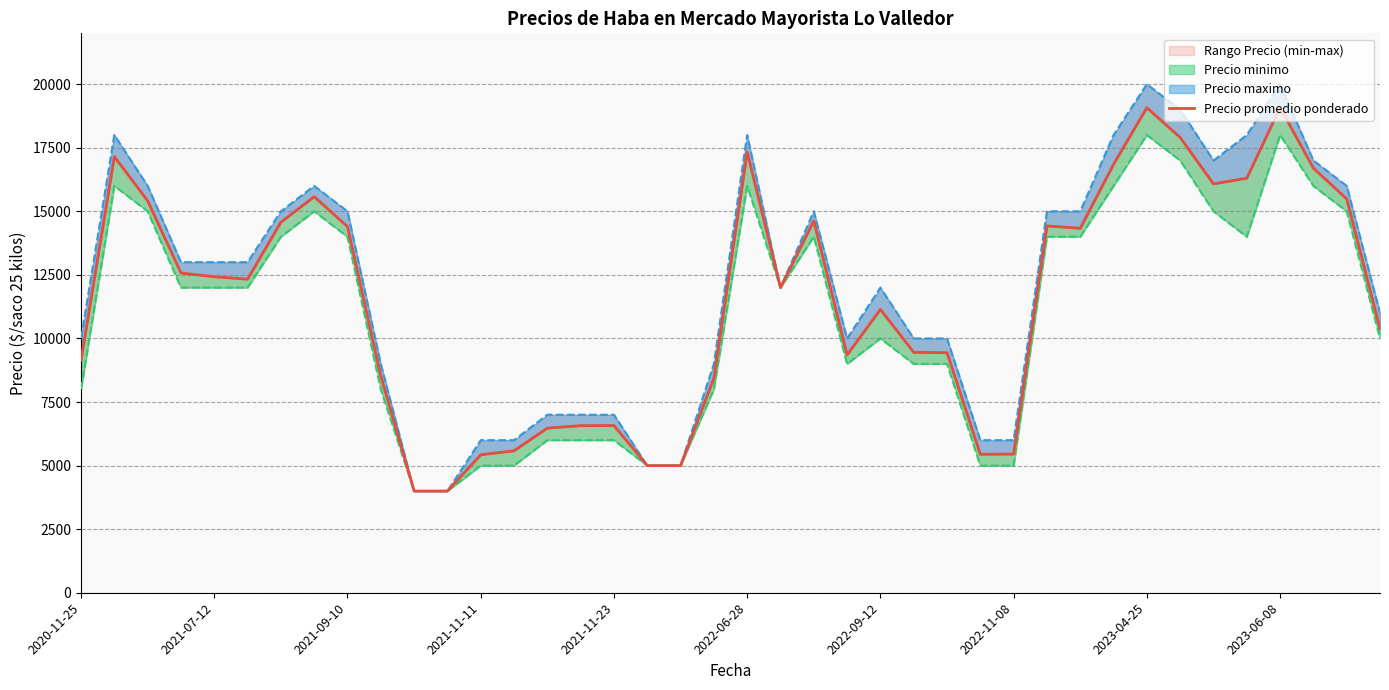

Which series has the largest range (max minus min)?

Precio maximo